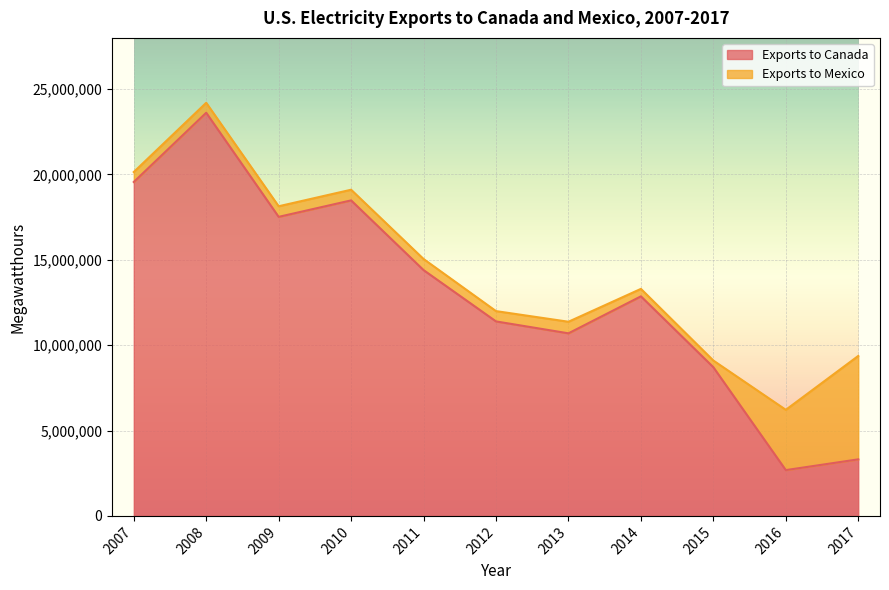

True or false: there are more than 1 points higher than both neighbors.

True